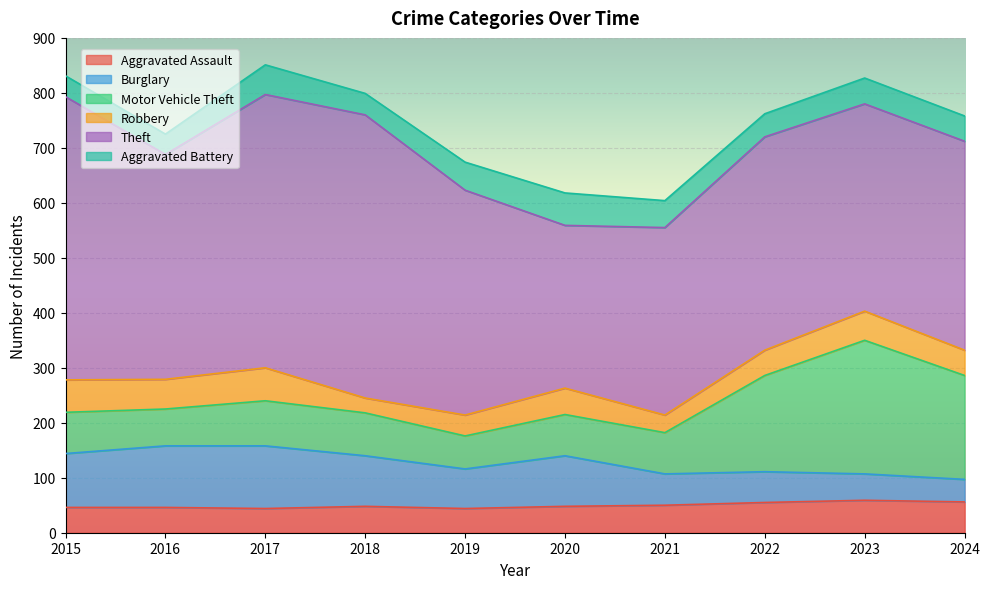

Reading left to right, what are all the values shown in this chart?

Aggravated Assault: 46	46	44	48	44	48	50	55	59	56
Burglary: 98	112	114	92	72	92	57	56	48	41
Motor Vehicle Theft: 75	67	82	78	60	75	75	175	243	189
Robbery: 59	54	60	27	38	48	32	46	53	46
Theft: 515	409	497	515	409	296	341	388	377	380
Aggravated Battery: 38	37	54	39	51	59	49	42	47	46